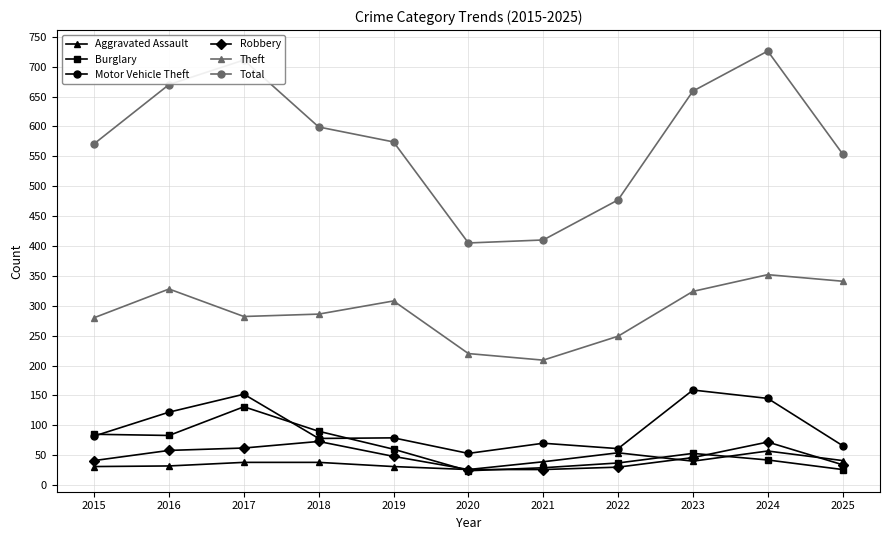

True or false: Total and Motor Vehicle Theft cross at least once.

False